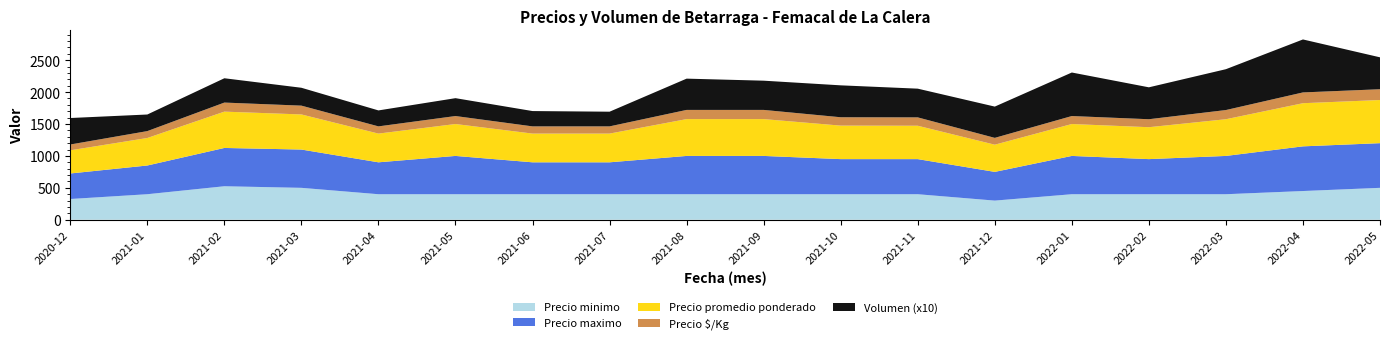

Reading left to right, transcribe all the data shown in this chart.

Precio minimo: 325	400	525	500	400	400	400	400	400	400	400	400	300	400	400	400	450	500
Precio maximo: 400	450	600	600	500	600	500	500	600	600	550	550	450	600	550	600	700	700
Precio promedio ponderado: 363	431	569	550	450	500	450	450	577	577	525	523	426	500	500	575	676	676
Precio $/Kg: 91	108	142	138	113	125	113	113	144	144	131	131	107	125	125	144	169	169
Volumen (x10): 415	260	381	280	250	280	240	230	490	458	500	450	490	682	500	640	830	500